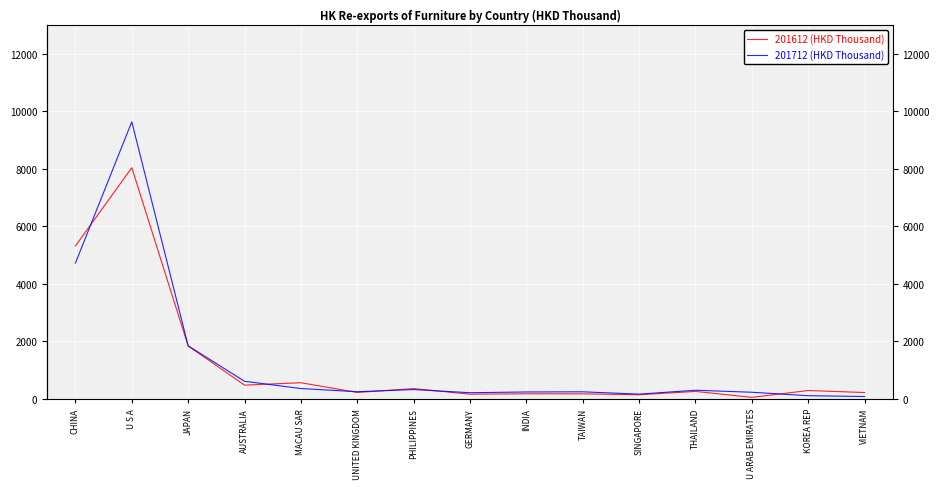

How many lines are shown in the chart?

2